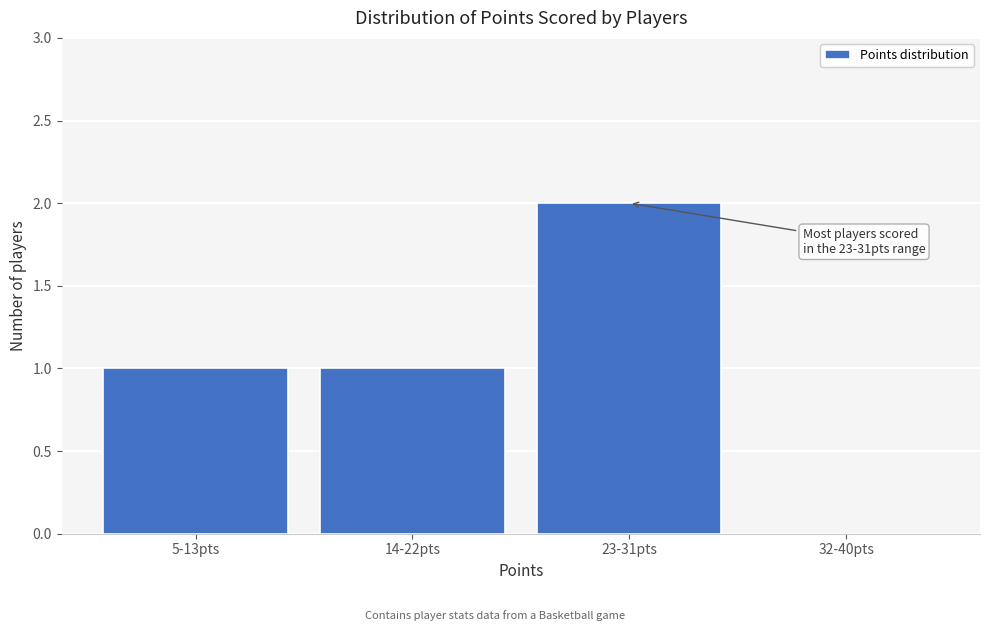

Reading left to right, what are all the values shown in this chart?

5-13pts=1	14-22pts=1	23-31pts=2	32-40pts=0